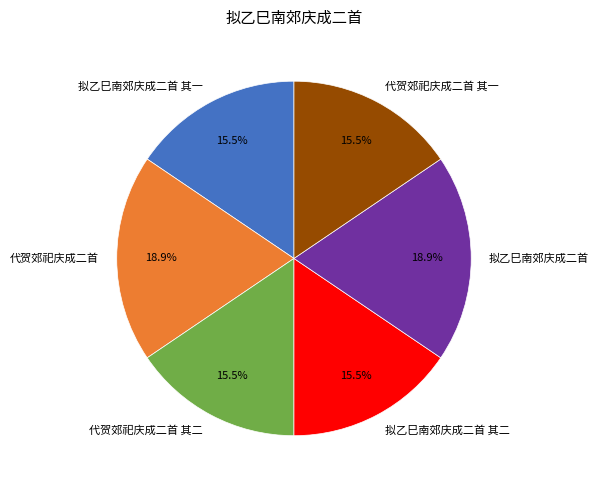

What percentage is NOT represented by 拟乙巳南郊庆成二首?

81.1%